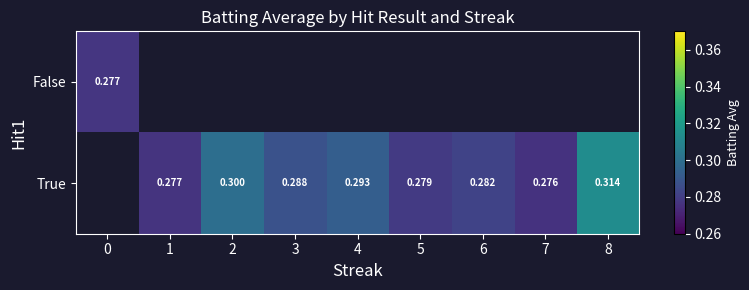

How many distinct data groups are displayed?

2